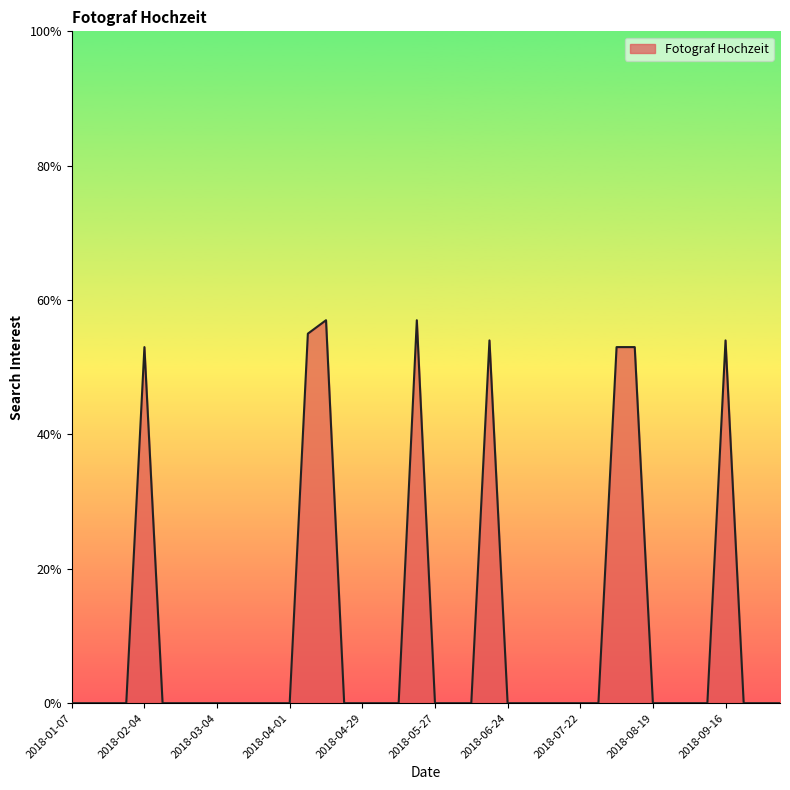

How many lines are shown in the chart?

1